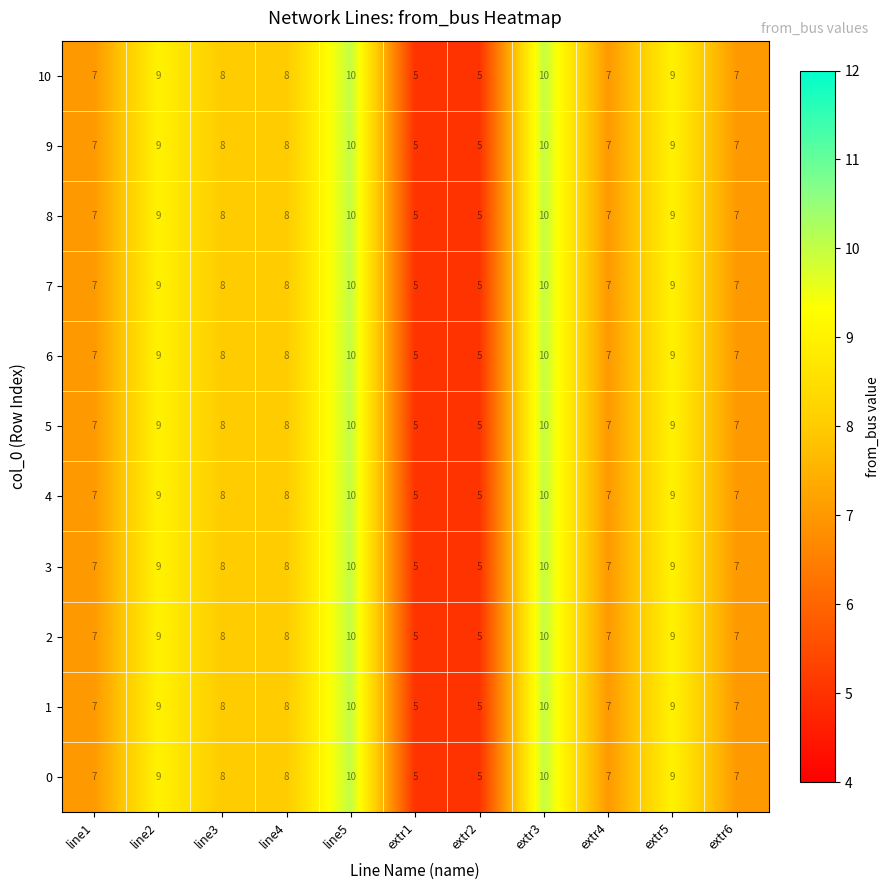

What value does the 3 series have at line4?

8